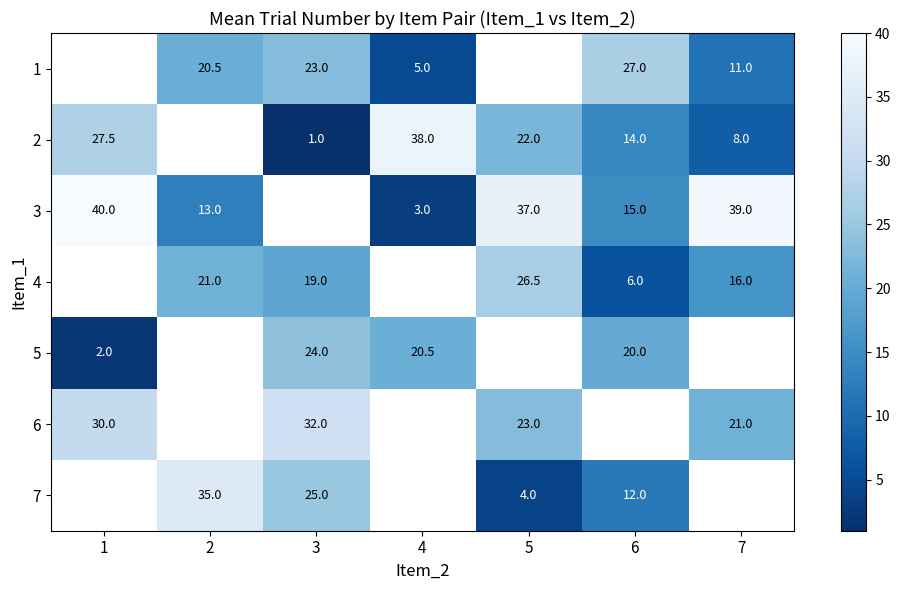

What is the difference between the 3 values at 6 and 7?

24.0